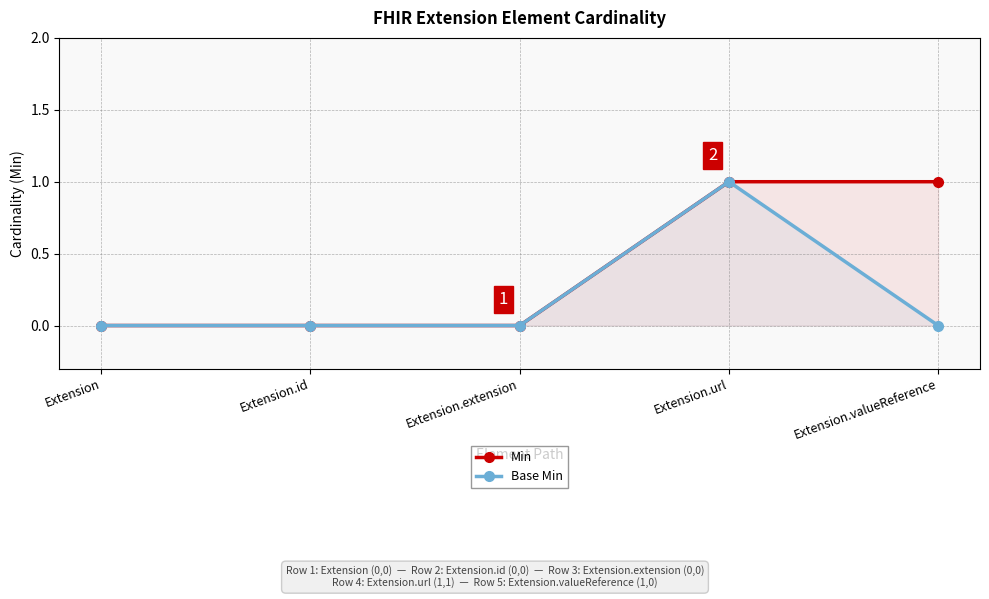

How many distinct data groups are displayed?

2